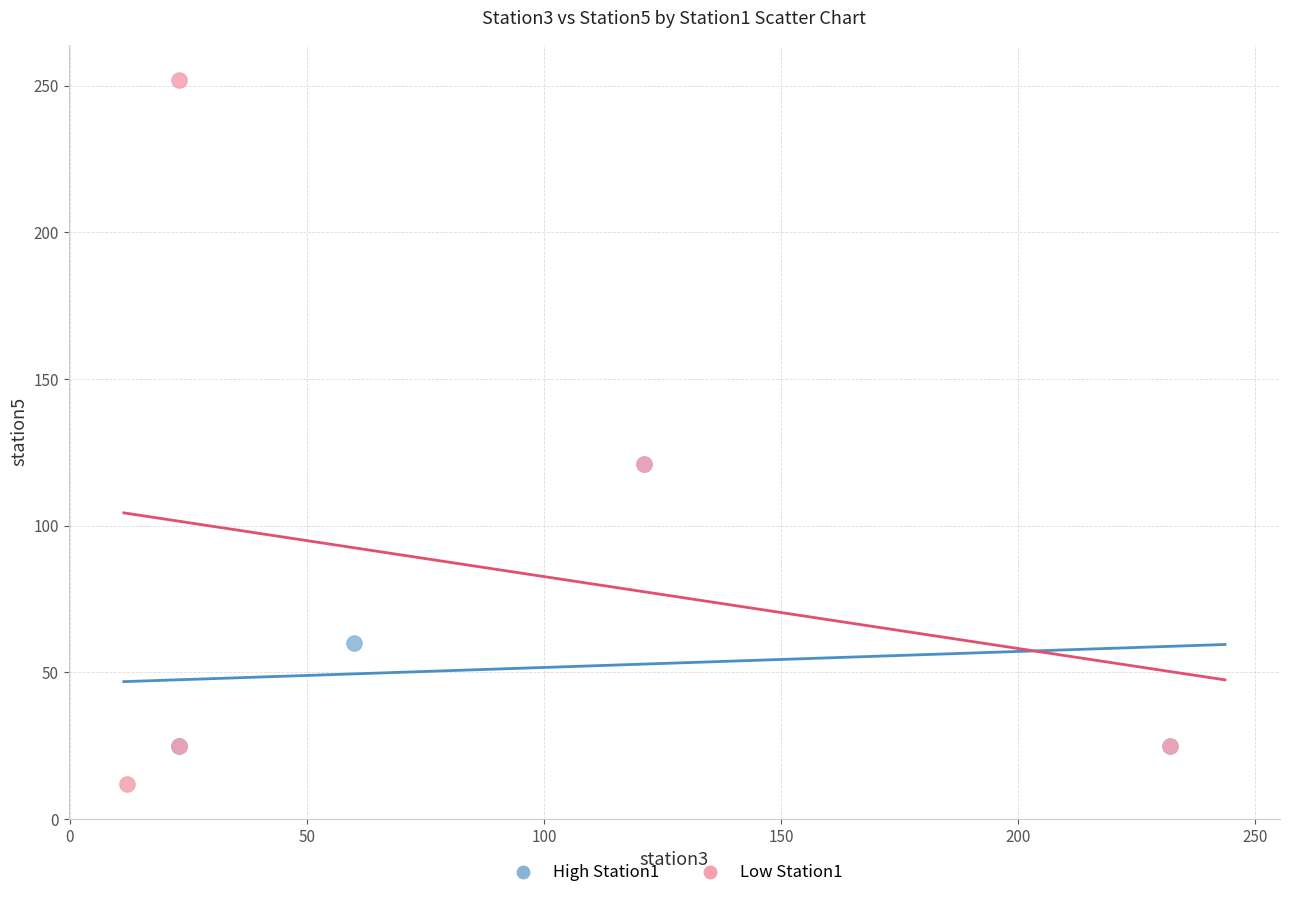

Which series has the largest Y range (max minus min)?

Low Station1